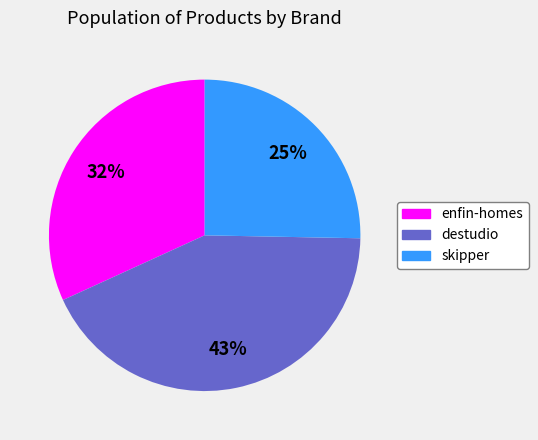

How many slices are in this pie chart?

3